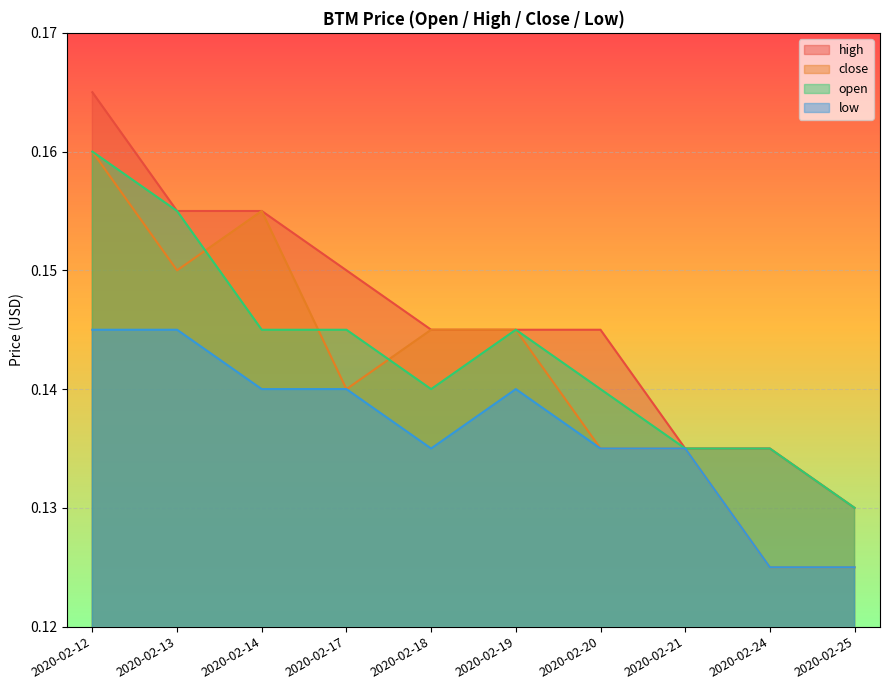

Reading right to left, transcribe all the data shown in this chart.

high: 2020-02-25=0.1	2020-02-24=0.1	2020-02-21=0.1	2020-02-20=0.1	2020-02-19=0.1	2020-02-18=0.1	2020-02-17=0.1	2020-02-14=0.2	2020-02-13=0.2	2020-02-12=0.2
close: 2020-02-25=0.1	2020-02-24=0.1	2020-02-21=0.1	2020-02-20=0.1	2020-02-19=0.1	2020-02-18=0.1	2020-02-17=0.1	2020-02-14=0.2	2020-02-13=0.1	2020-02-12=0.2
open: 2020-02-25=0.1	2020-02-24=0.1	2020-02-21=0.1	2020-02-20=0.1	2020-02-19=0.1	2020-02-18=0.1	2020-02-17=0.1	2020-02-14=0.1	2020-02-13=0.2	2020-02-12=0.2
low: 2020-02-25=0.1	2020-02-24=0.1	2020-02-21=0.1	2020-02-20=0.1	2020-02-19=0.1	2020-02-18=0.1	2020-02-17=0.1	2020-02-14=0.1	2020-02-13=0.1	2020-02-12=0.1